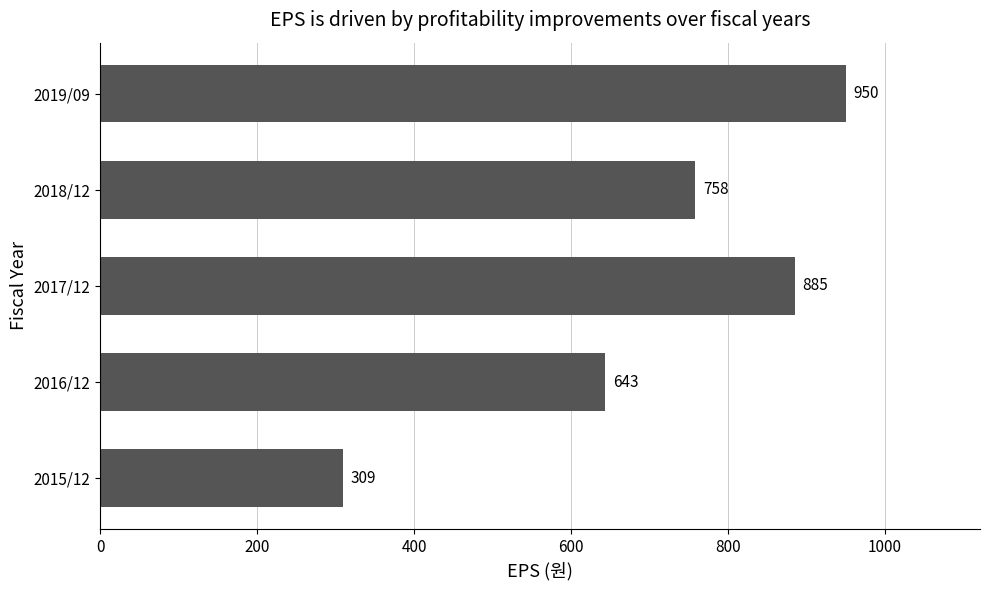

Reading bottom to top, transcribe all the data shown in this chart.

2015/12=309	2016/12=643	2017/12=885	2018/12=758	2019/09=950